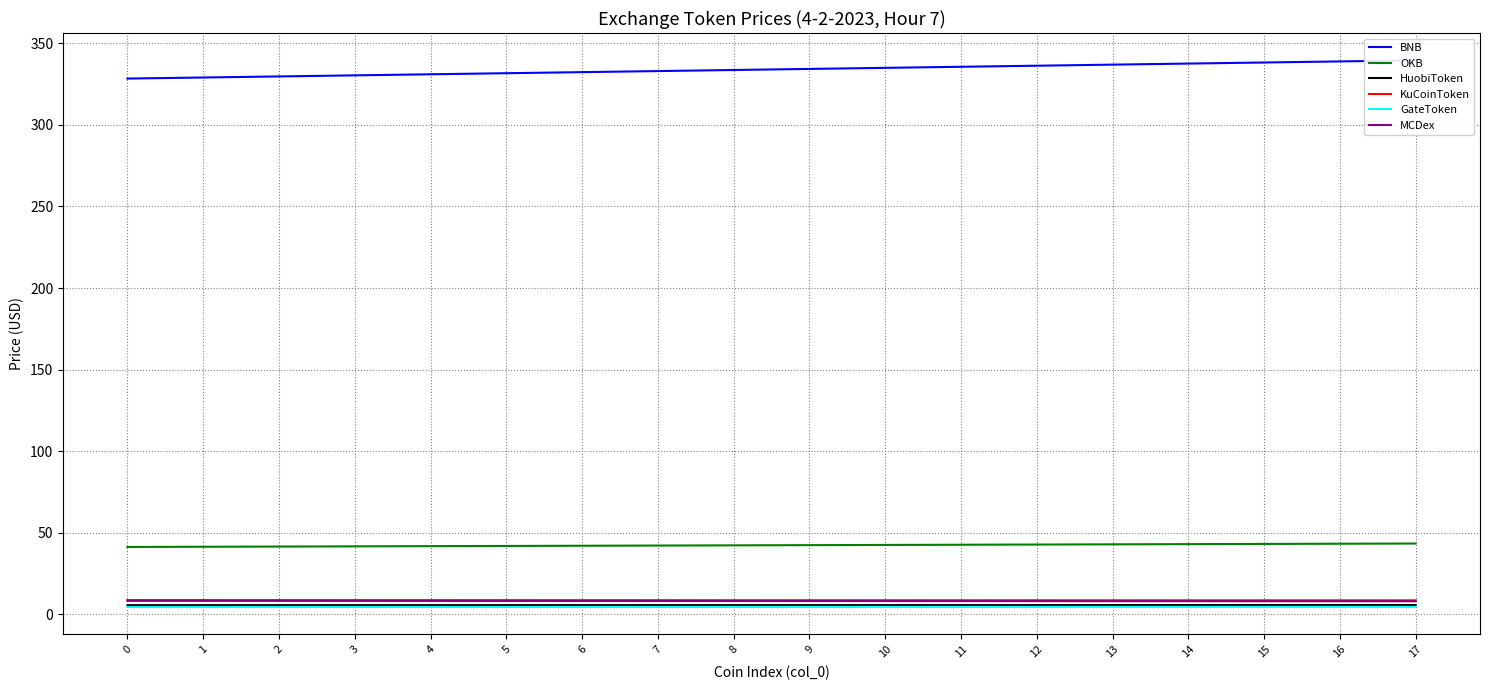

What is the difference between the highest and lowest values at 17?

334.9